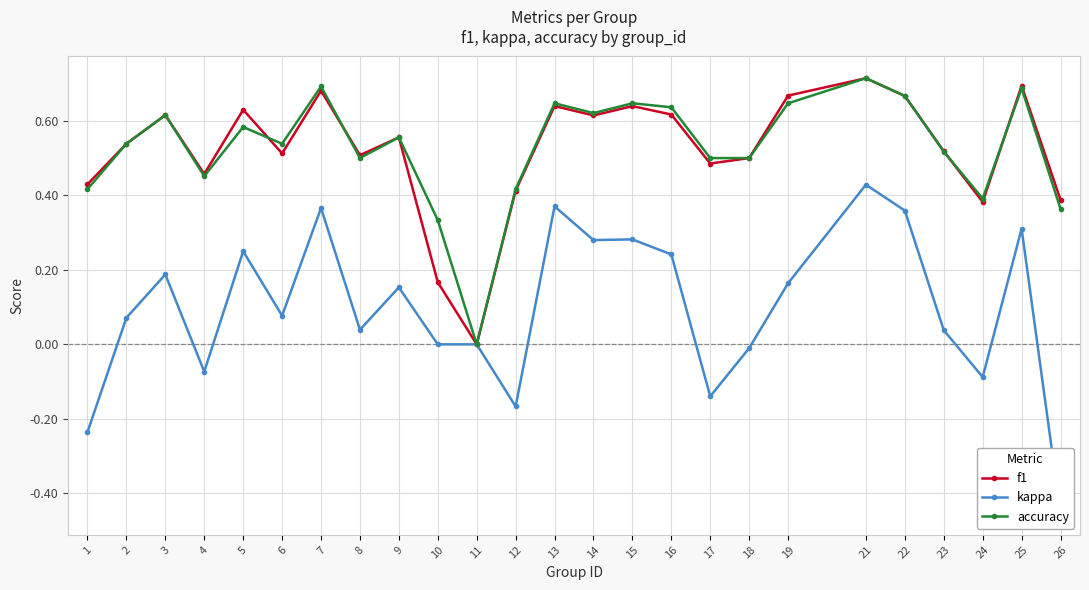

True or false: f1 and kappa cross at least once.

False